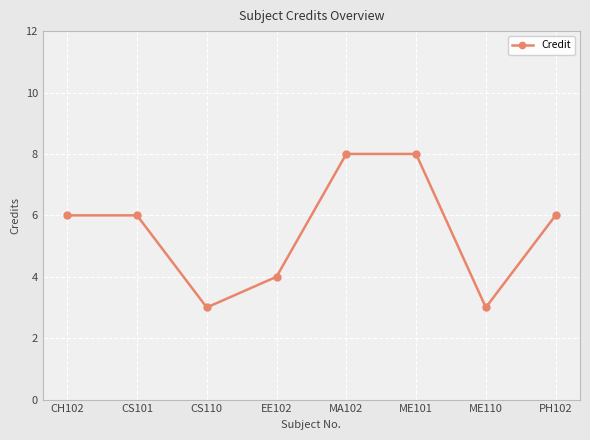

What is the value of the 4th point from the left?

4